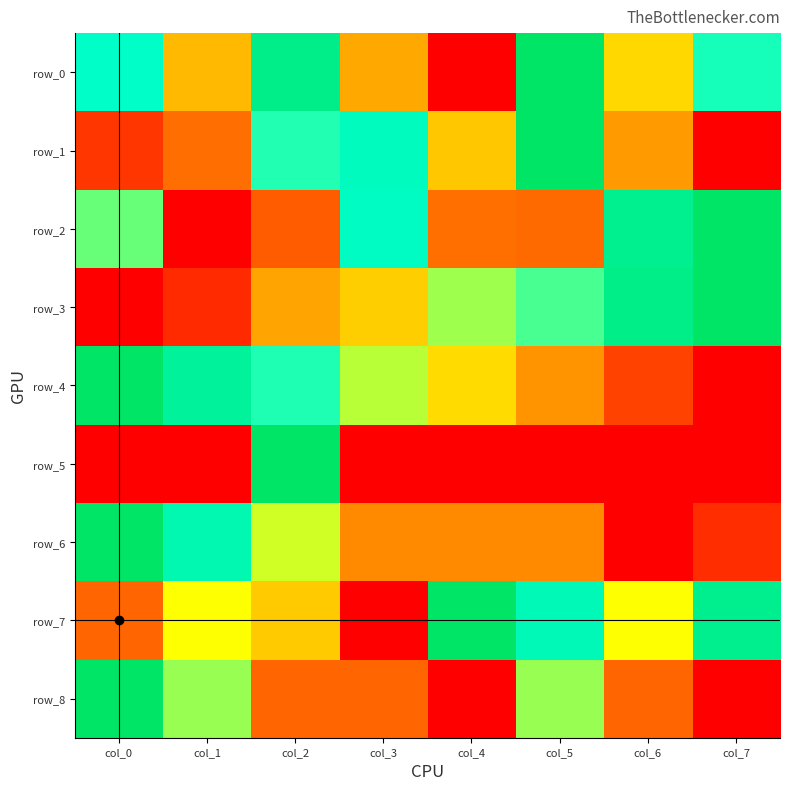

What is the total value across all series at col_6?

3.4